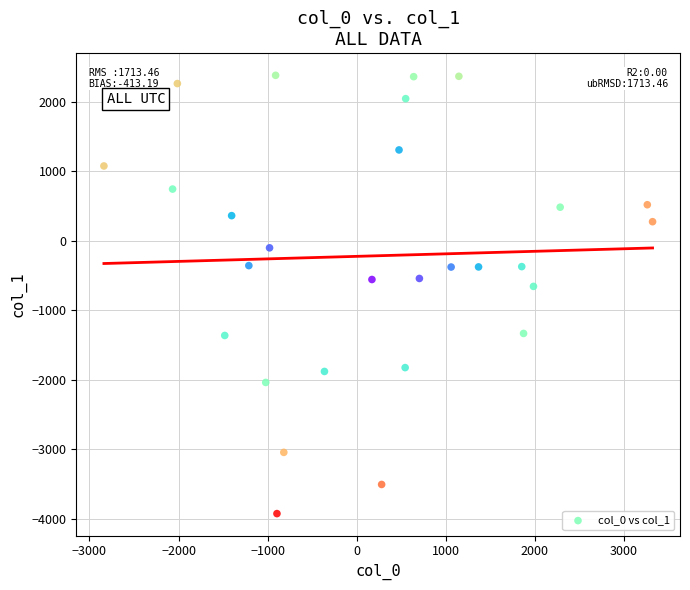

What is the range of Y values (max minus min)?

6311.0